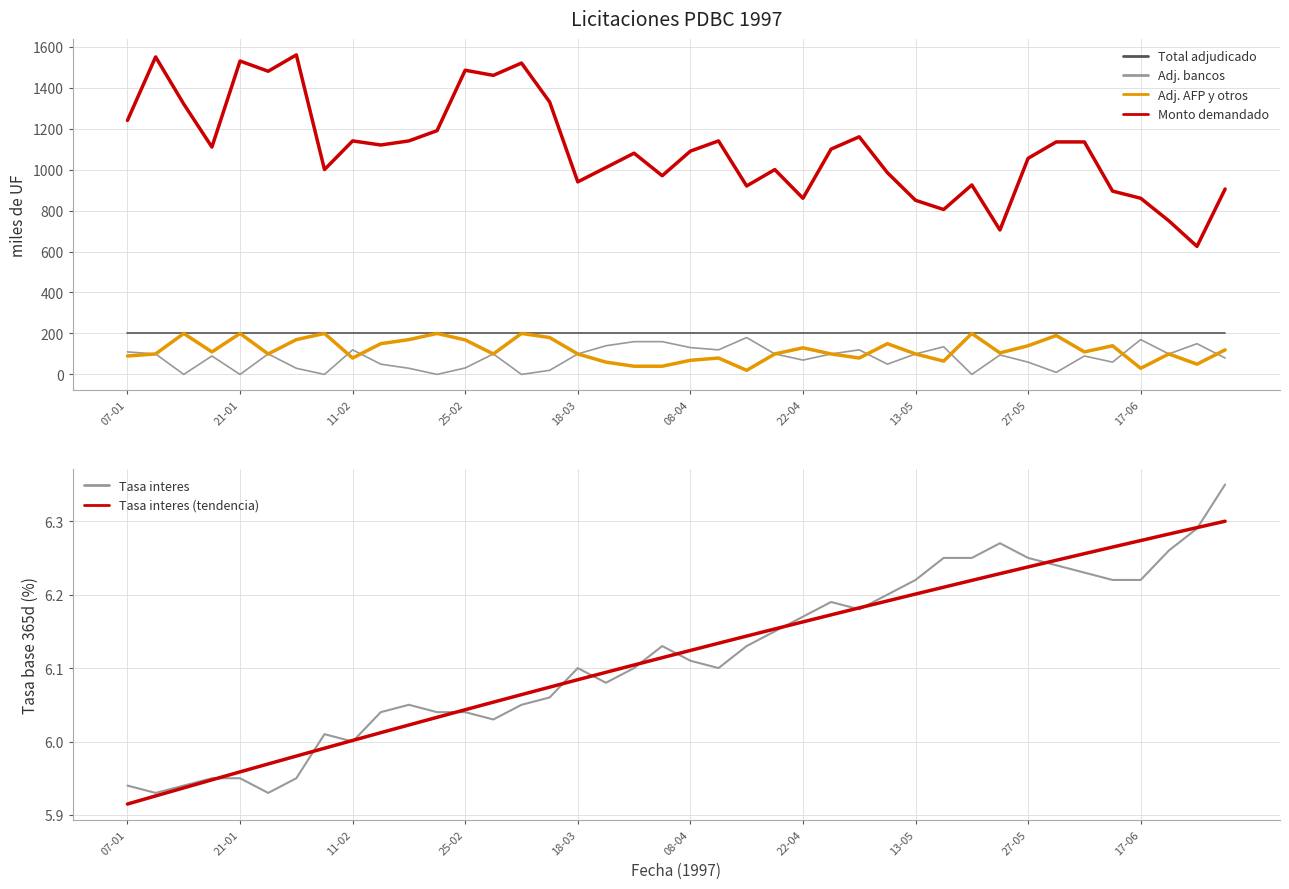

The Adj. bancos series shows 203.1 at 21. True or false?

False